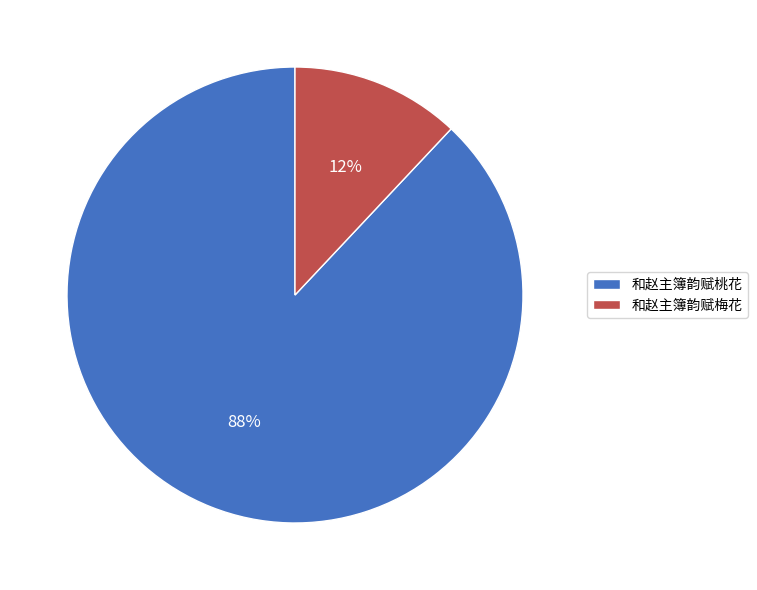

Is there any slice that represents more than half of the pie?

Yes